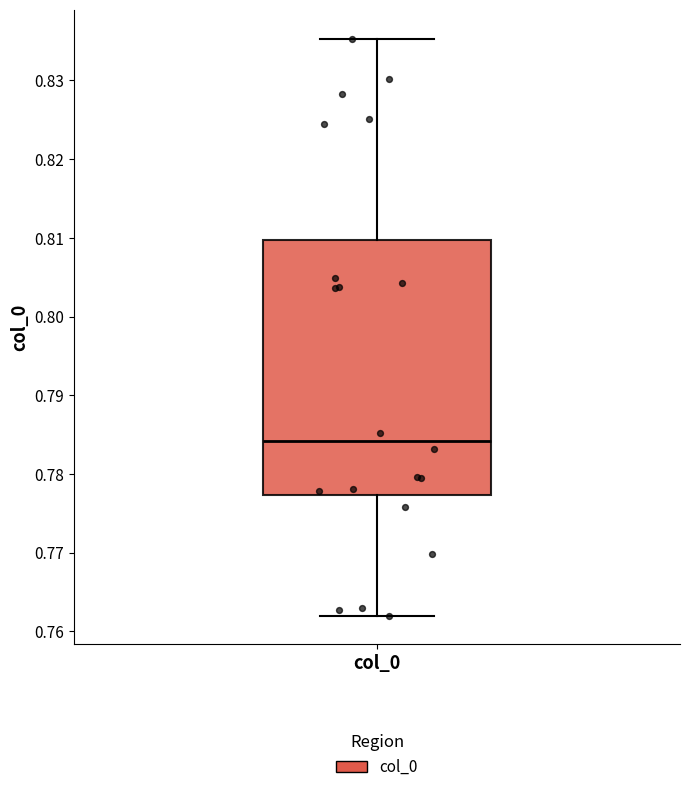

Transcribe this box plot: give where the median line is, the range the box spans, and where the two whiskers end, as read against the y-axis. The values are not printed on the chart, so give them approximately, as read against the axis.

median 0.784, box 0.777 to 0.810, whiskers 0.762 to 0.835